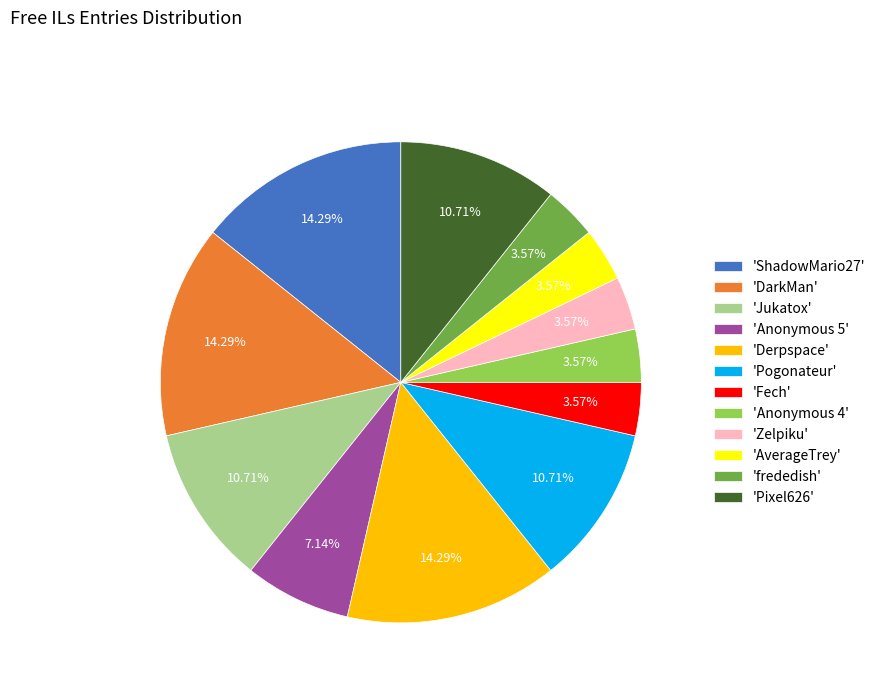

How many segments does this pie chart have?

12